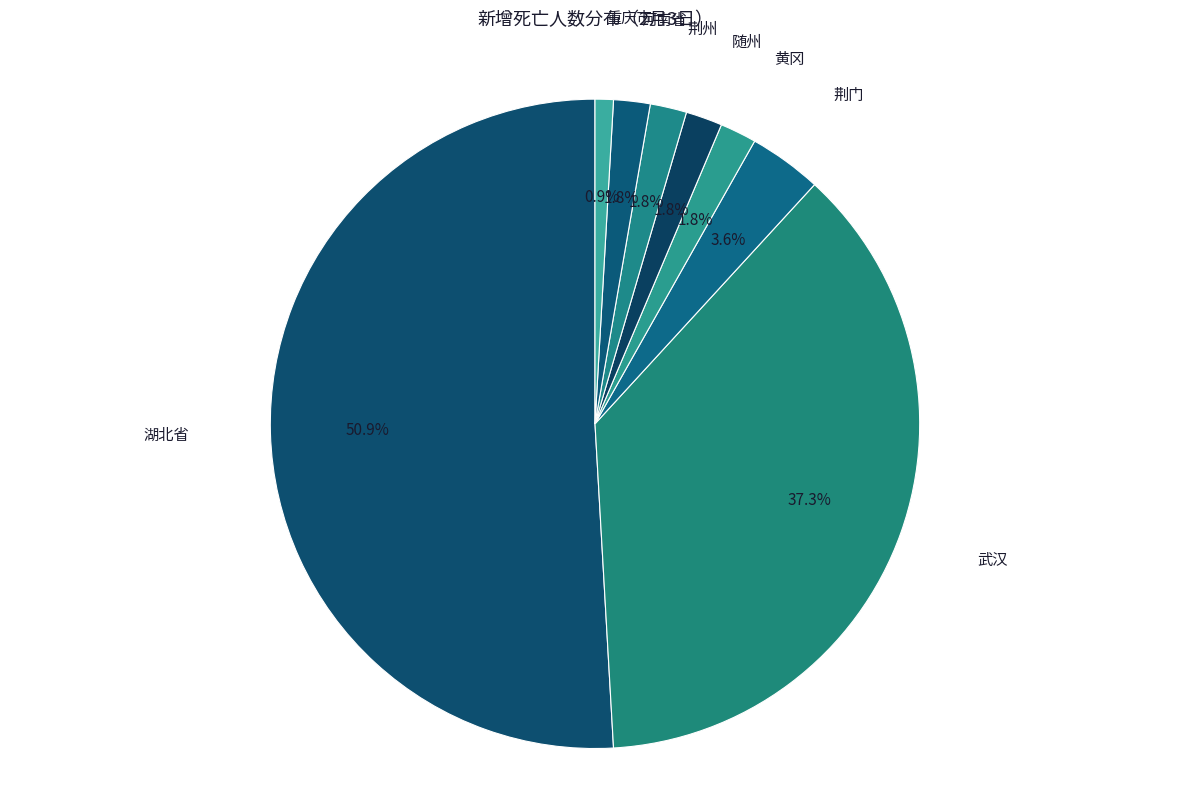

How many slices are in this pie chart?

8